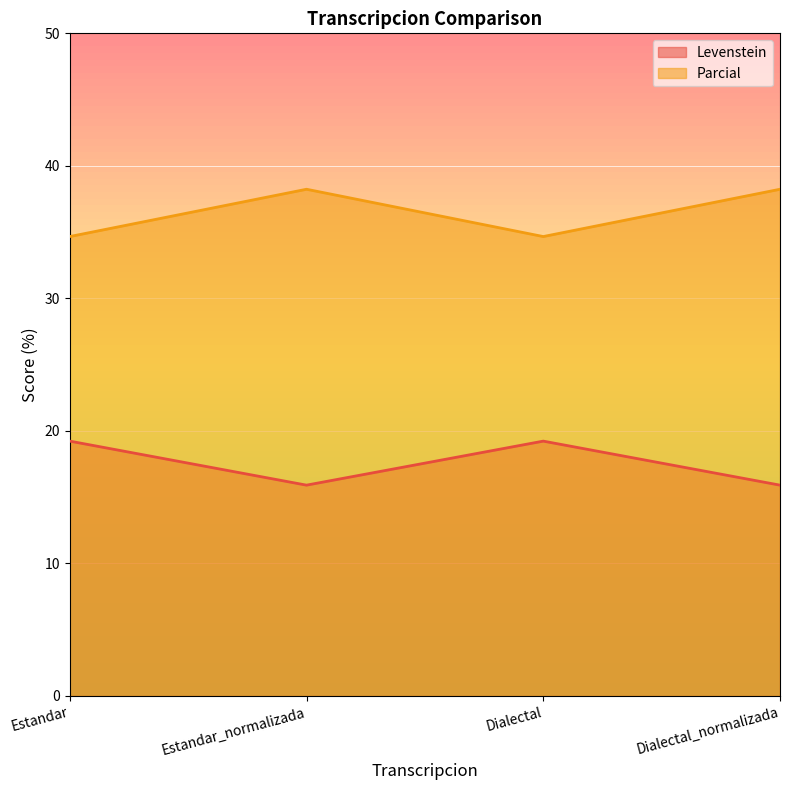

What is the label of the 3rd point from the right?

Estandar_normalizada